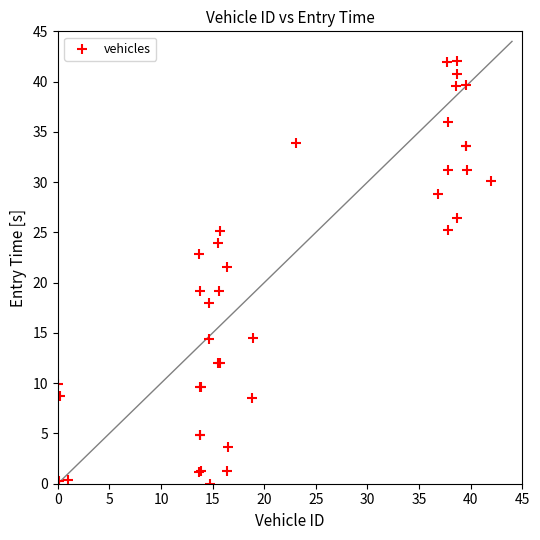

What Y value in the scatter plot is closest to 21?

21.6